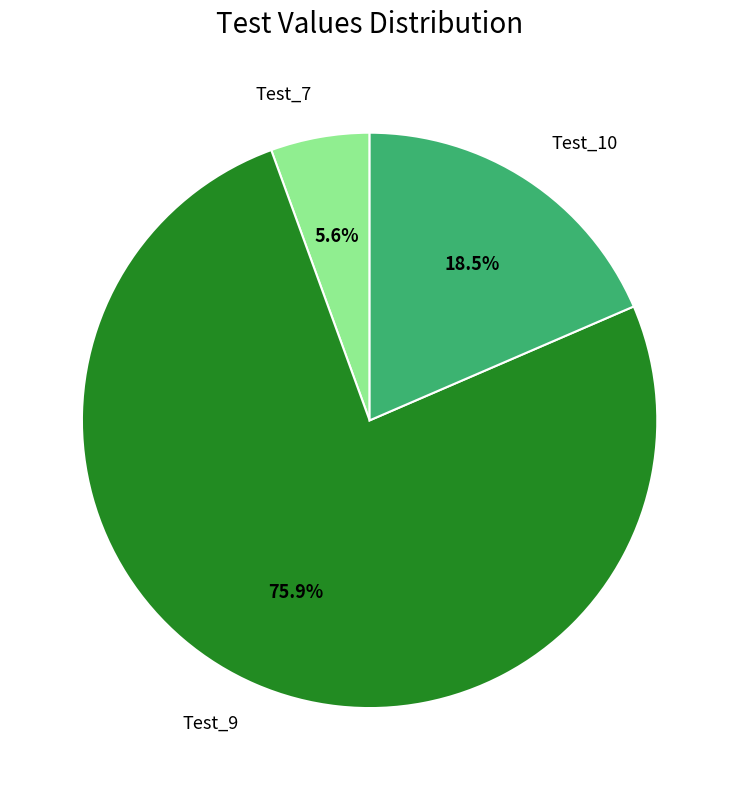

How many segments does this pie chart have?

3